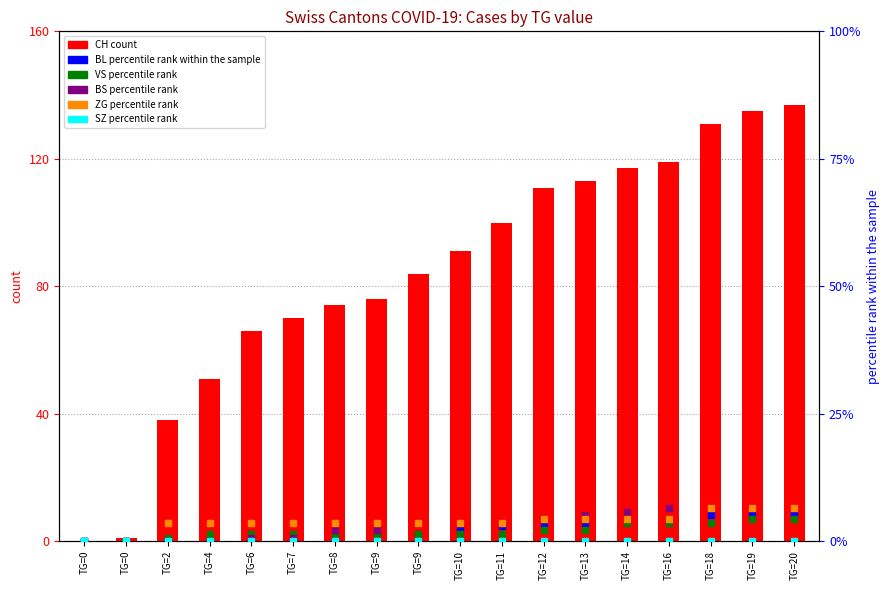

How many values in ZG are above zero?

16